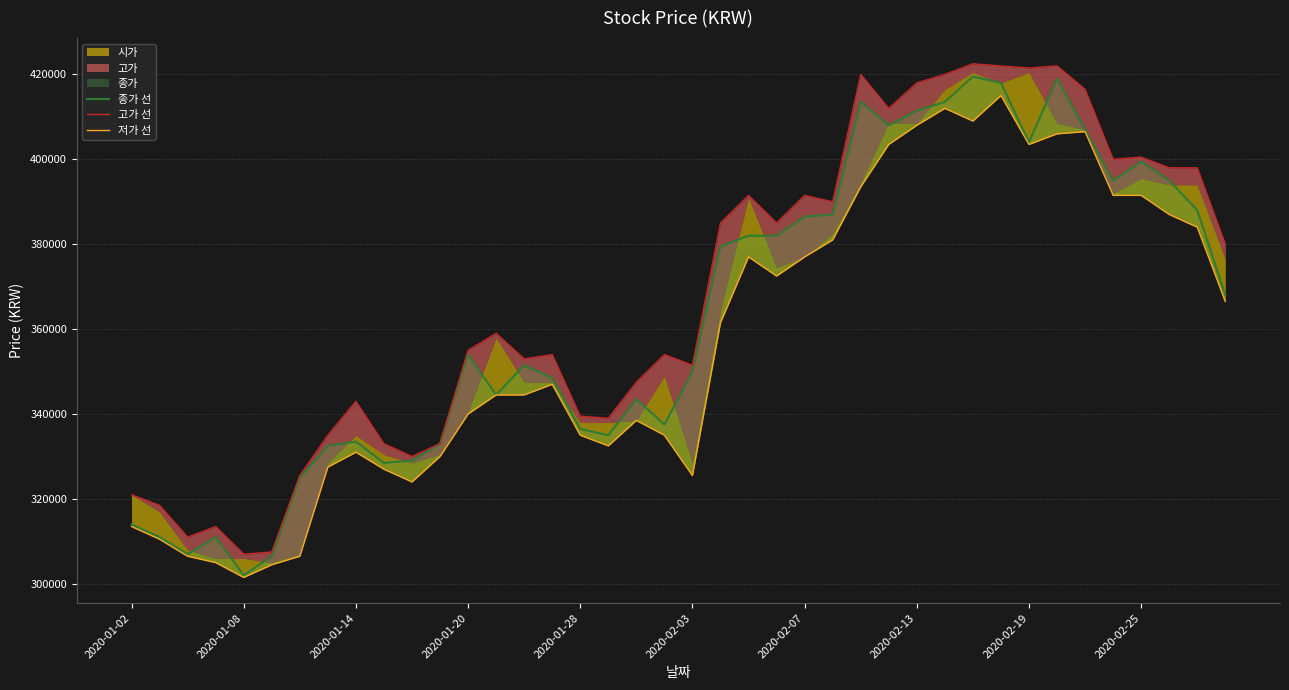

True or false: 종가 선 has a value of 411500 at 2020-02-13.

True